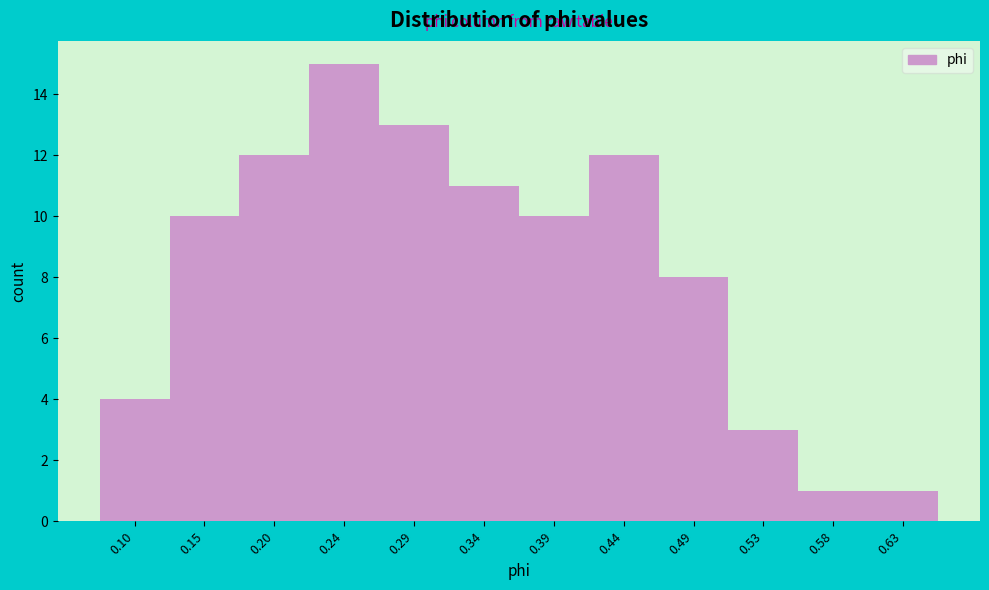

Over which range of the x-axis is the bar tallest?

0.220 to 0.270